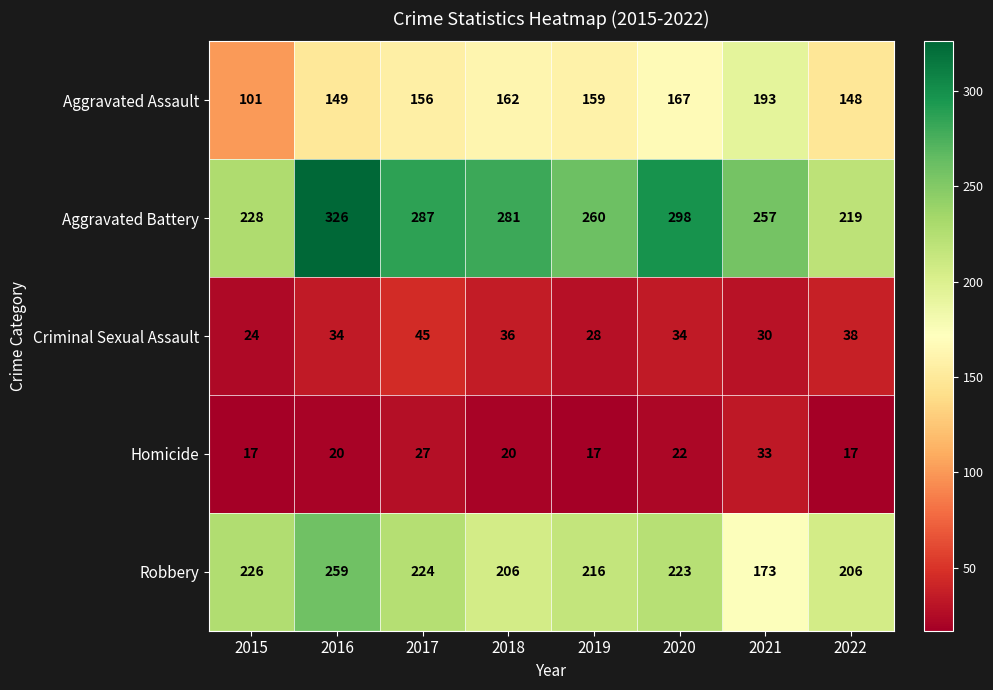

What is the sum of the Homicide values at 2021 and 2022?

50